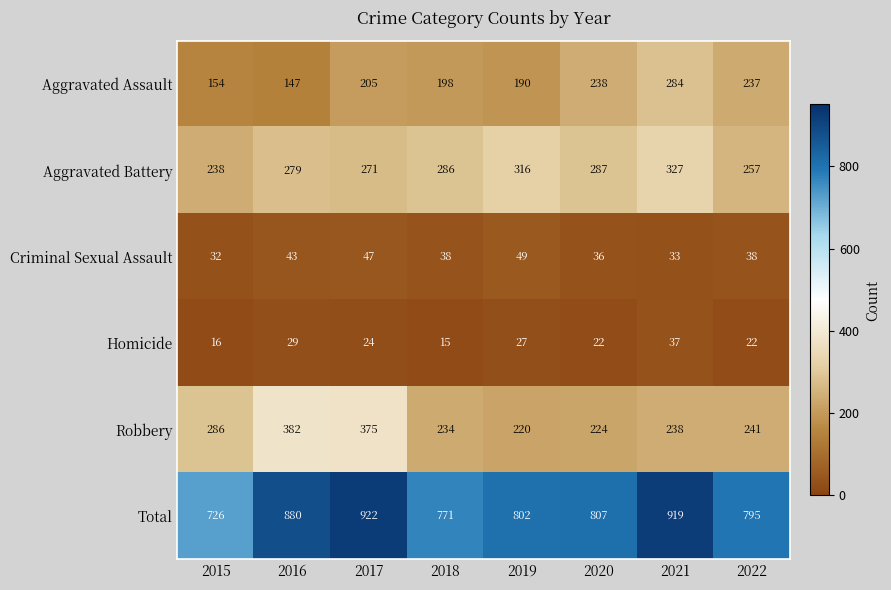

True or false: Robbery has a value of 134 at 2019.

False